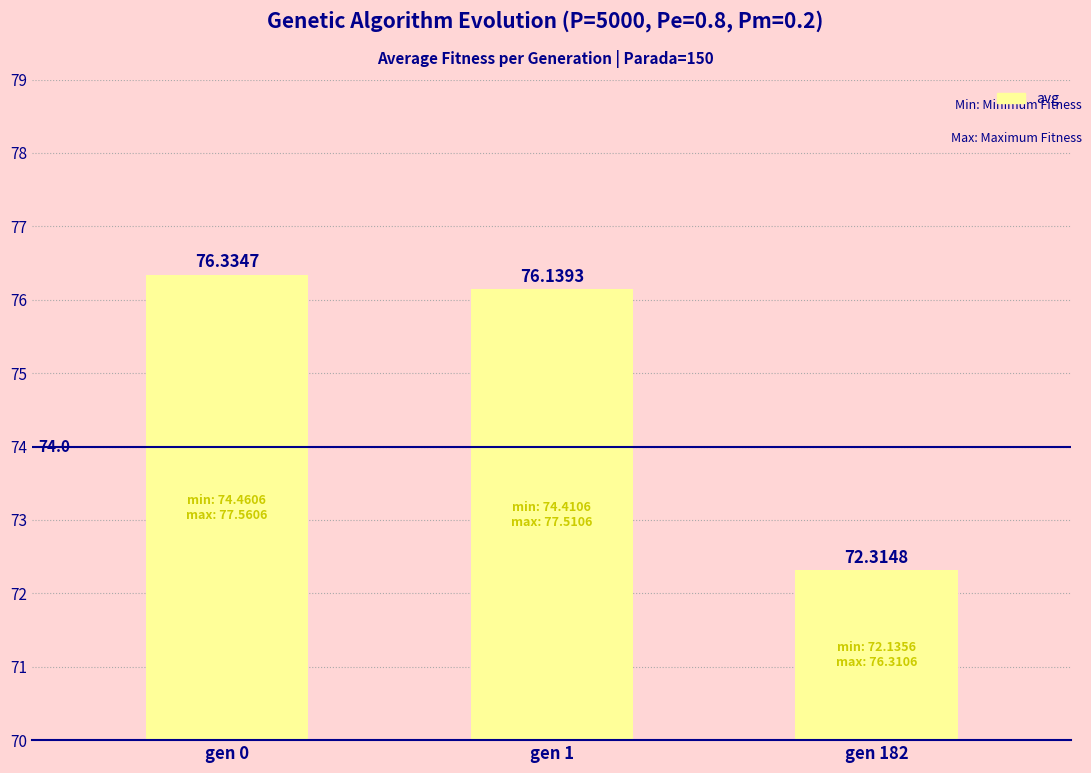

How many values are below 76?

1